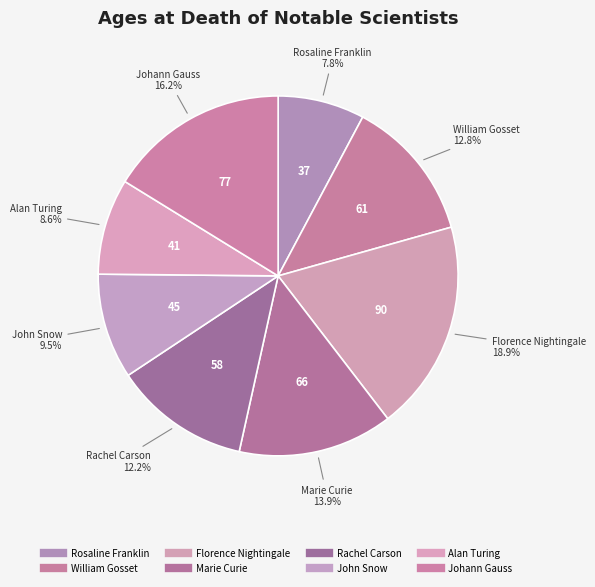

The Rachel Carson slice represents 12% of the pie. True or false?

True